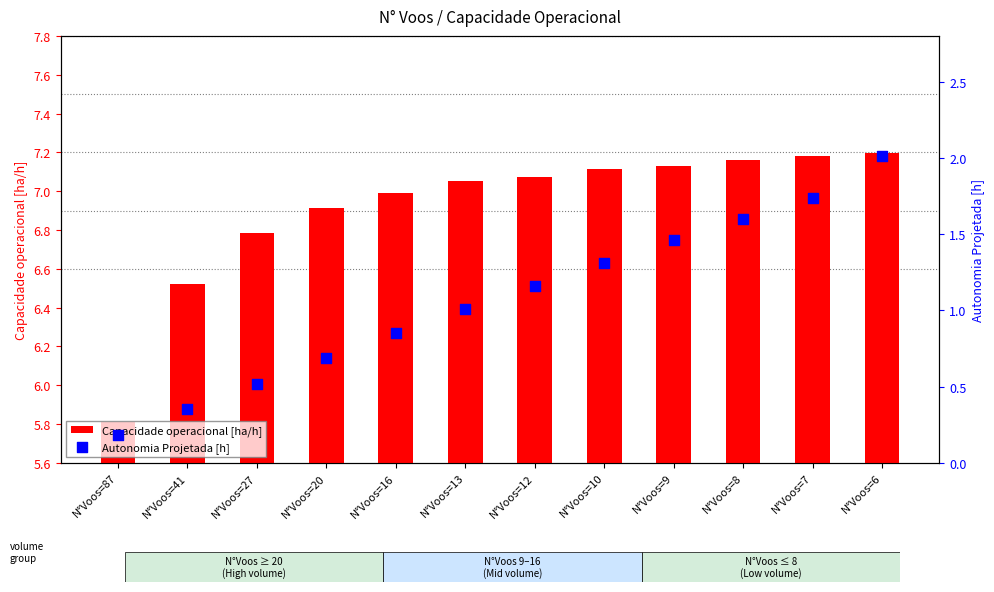

Which series has the largest total across all categories?

Capacidade operacional [ha/h]